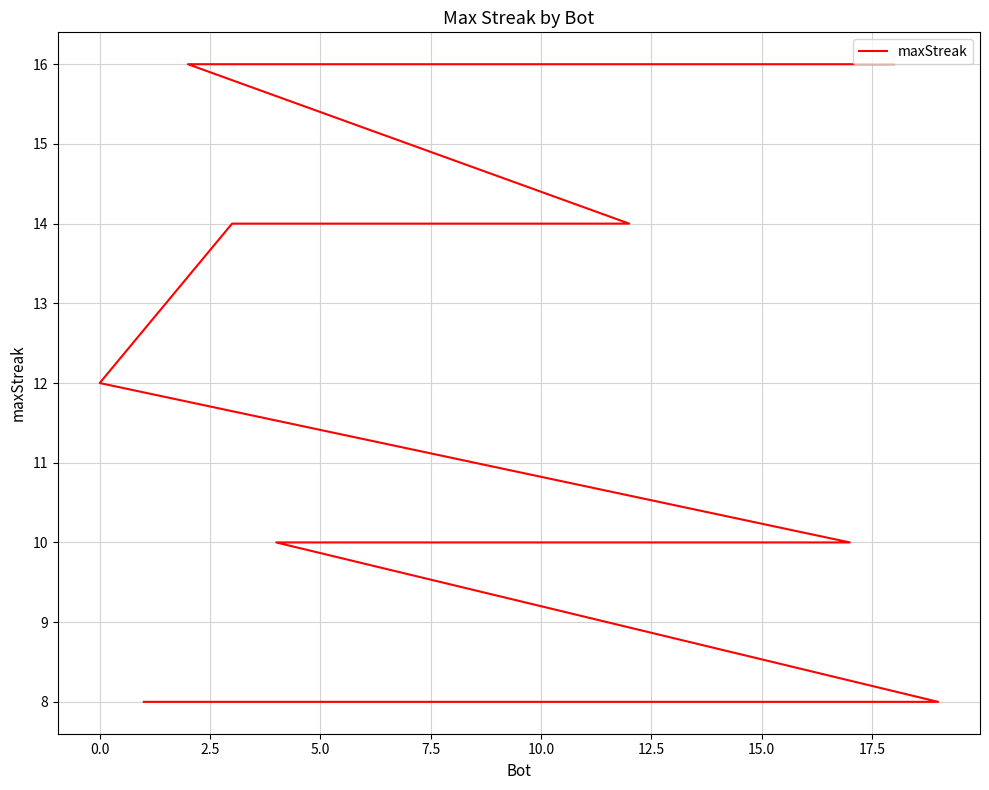

Reading right to left, list all the values displayed in this chart.

8	8	8	8	8	10	10	10	10	10	10	10	12	14	14	14	16	16	16	16